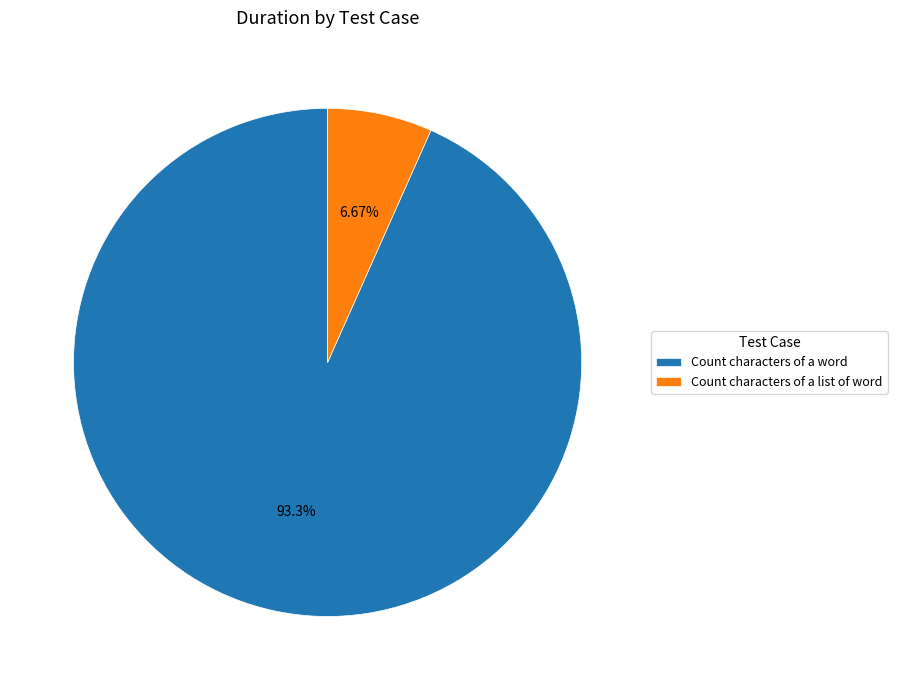

Rank the categories by value from lowest to highest.

Count characters of a list of word, Count characters of a word